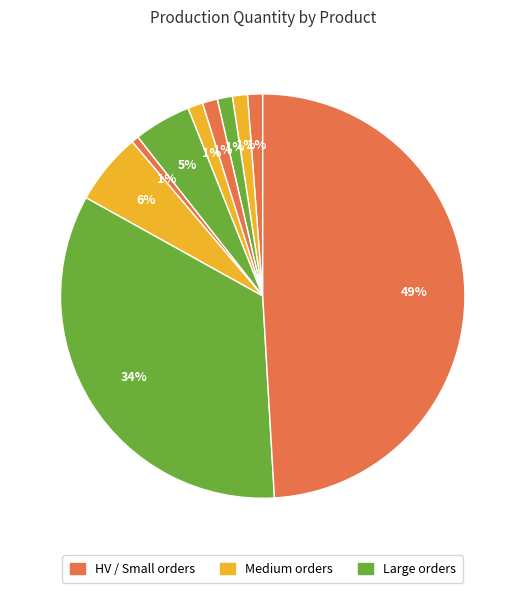

How many slices are in this pie chart?

10